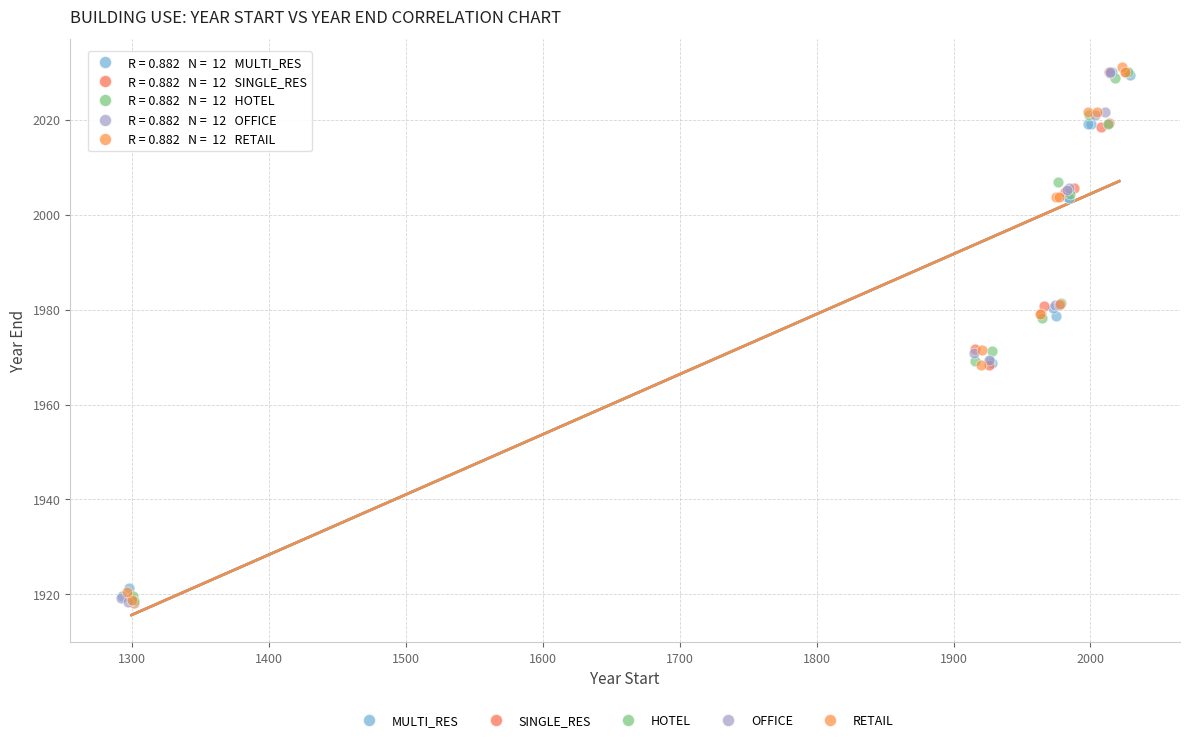

What are all the series names shown in the legend?

MULTI_RES, SINGLE_RES, HOTEL, OFFICE, RETAIL